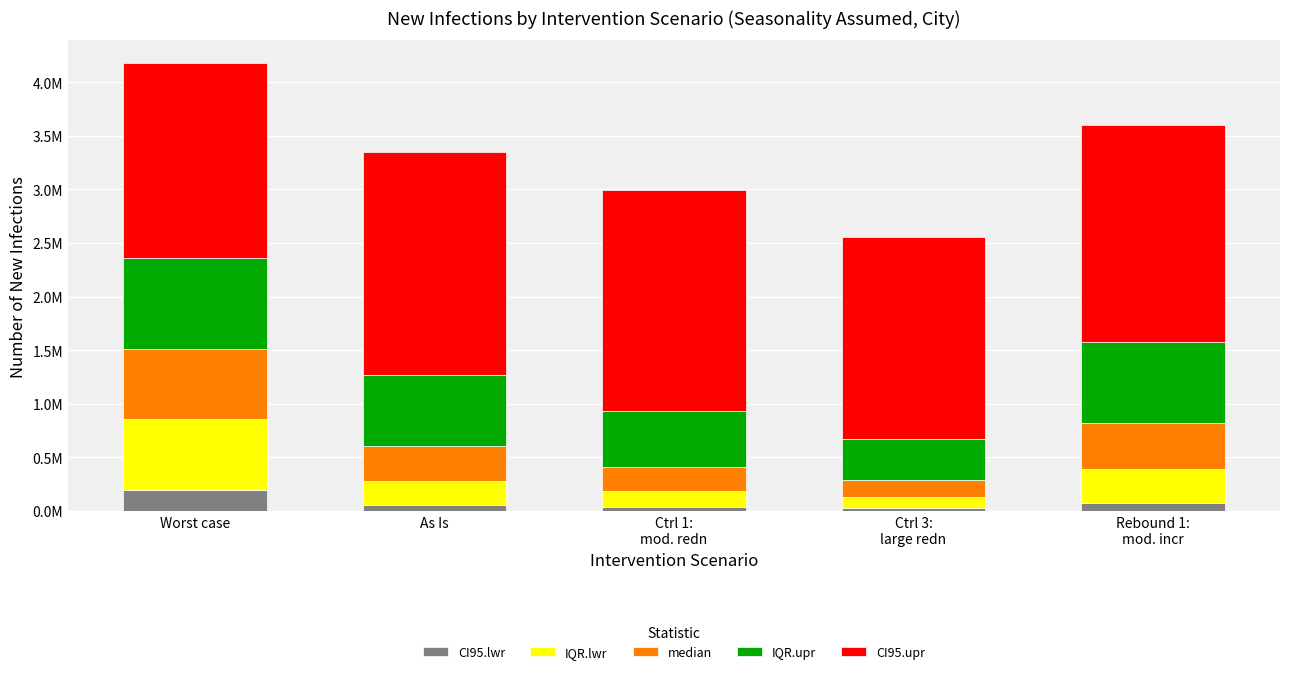

Where is median nearest to the value 404967?

Rebound 1:
mod. incr